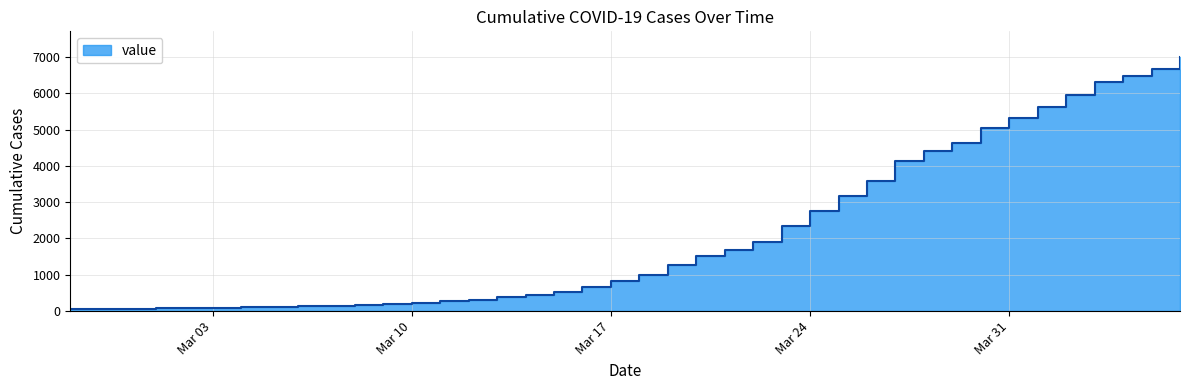

What is the ratio of the value at 2020-03-06 to the value at 2020-03-10?

0.6